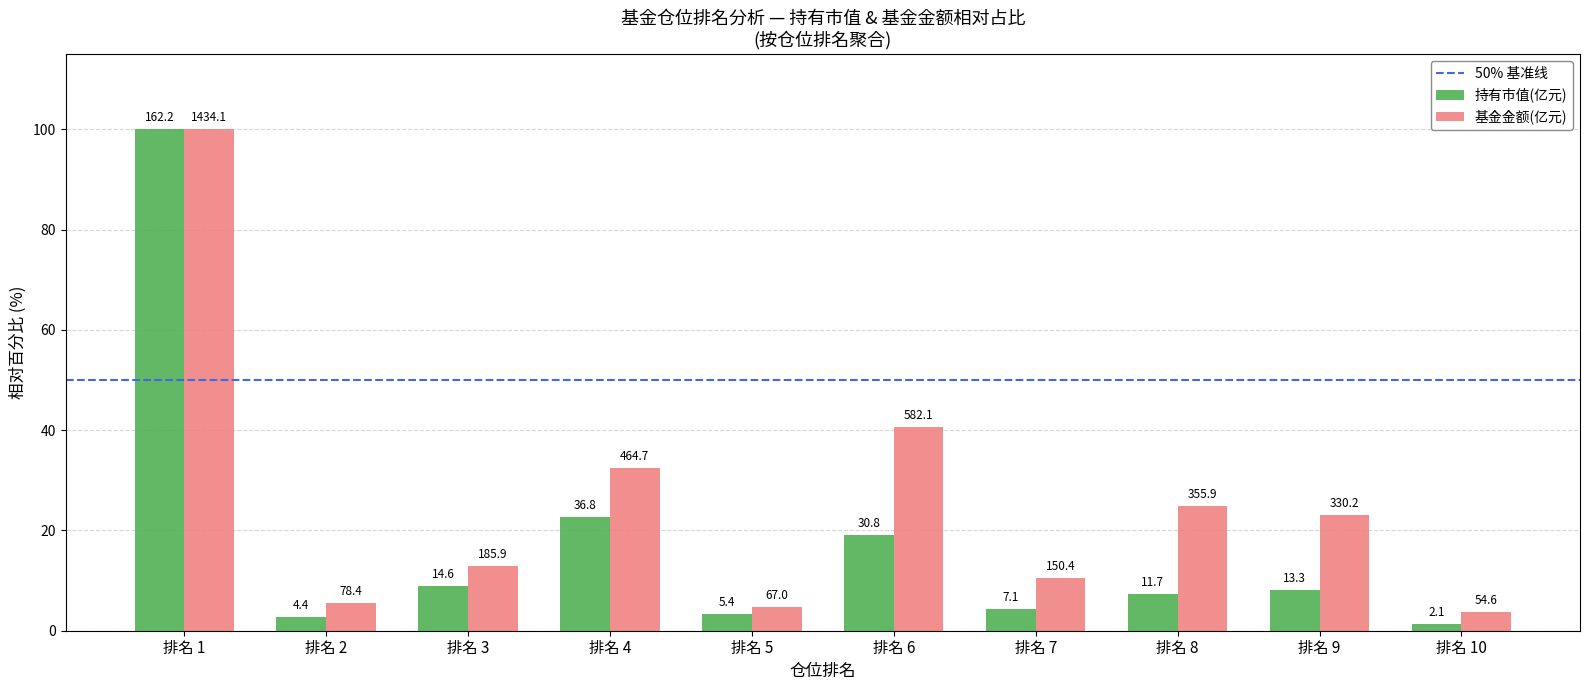

How many groups of bars are there?

10